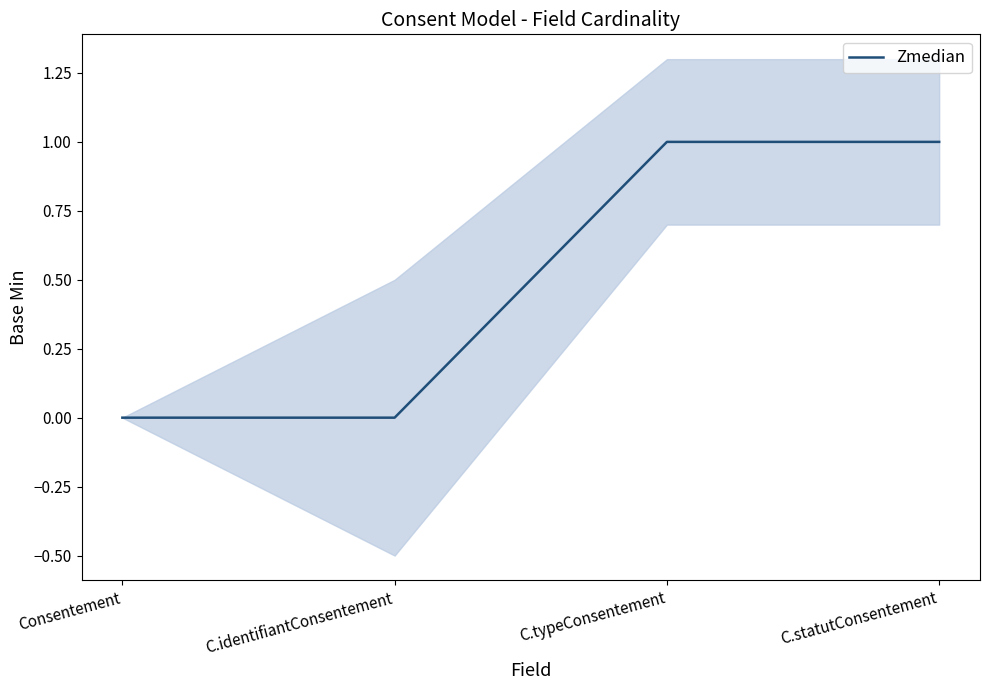

The chart shows a value of 2 at C.statutConsentement. True or false?

False